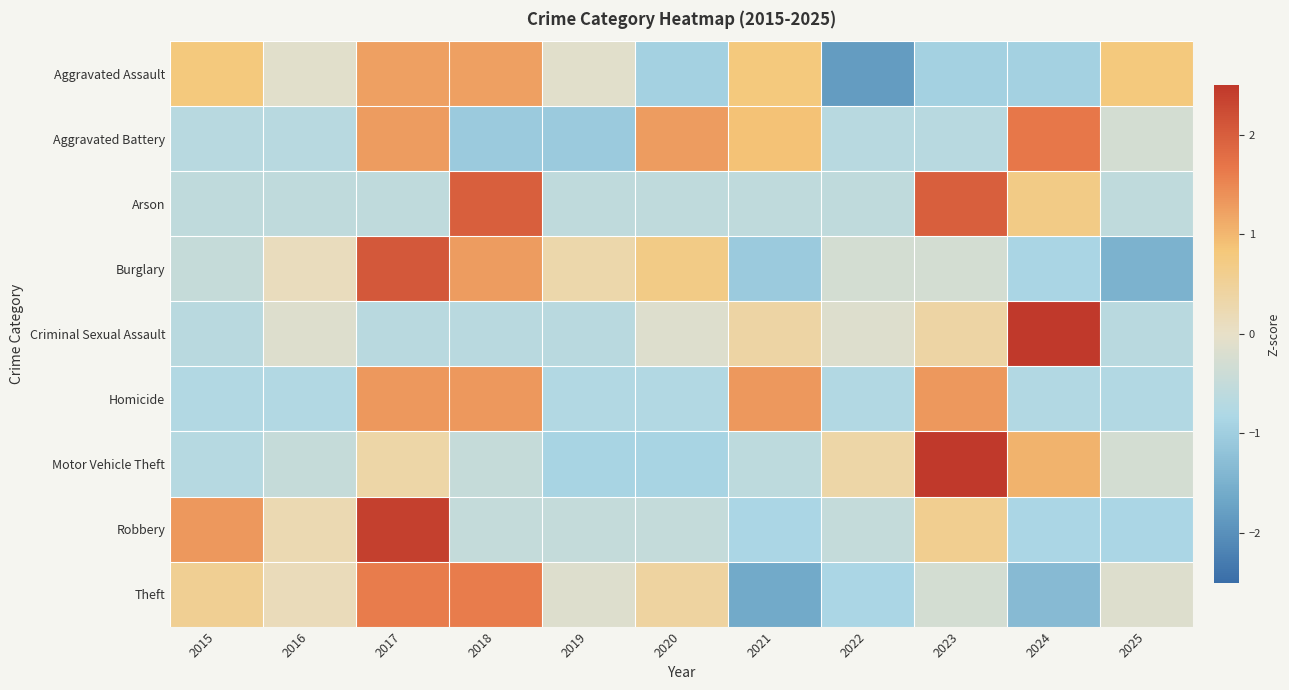

How many categories are shown in the chart?

11